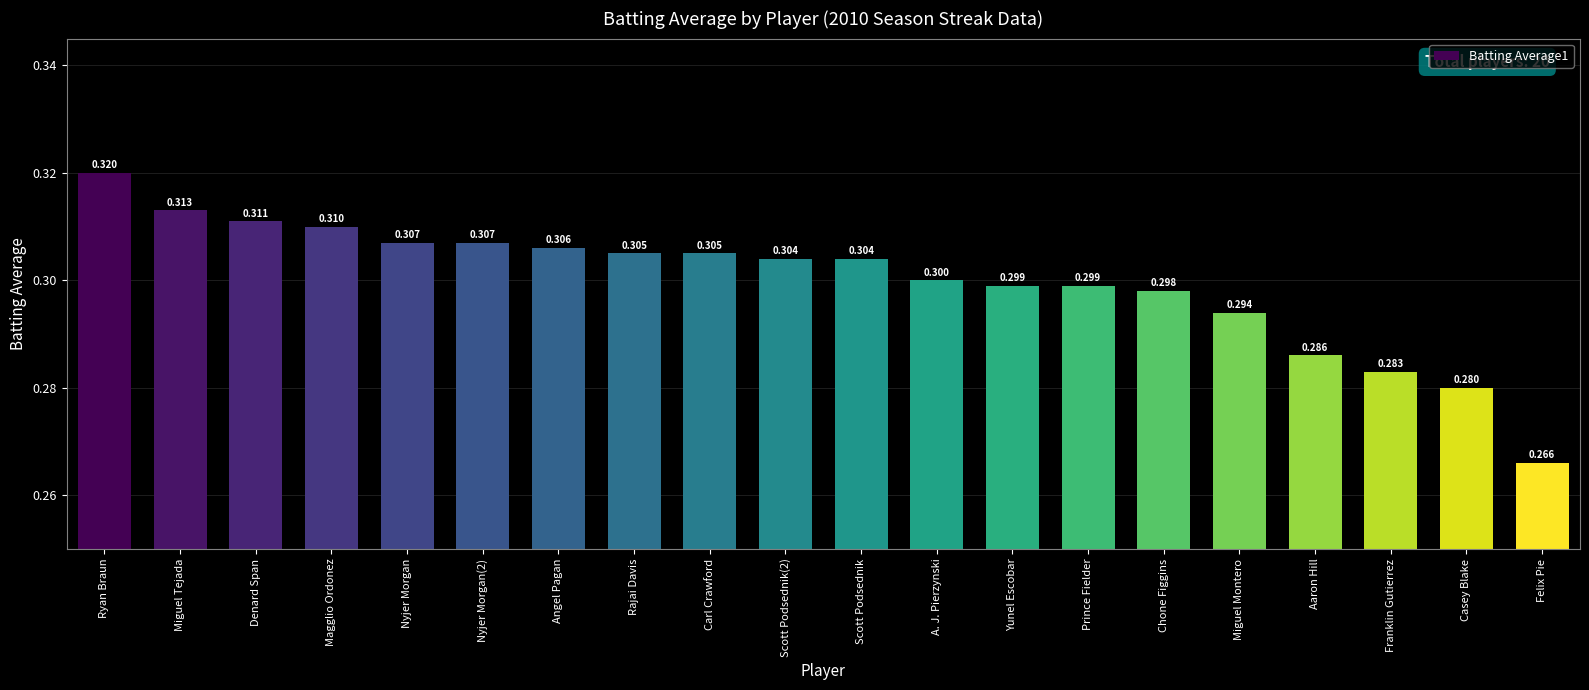

What is the label of the 19th bar from the right?

Miguel Tejada